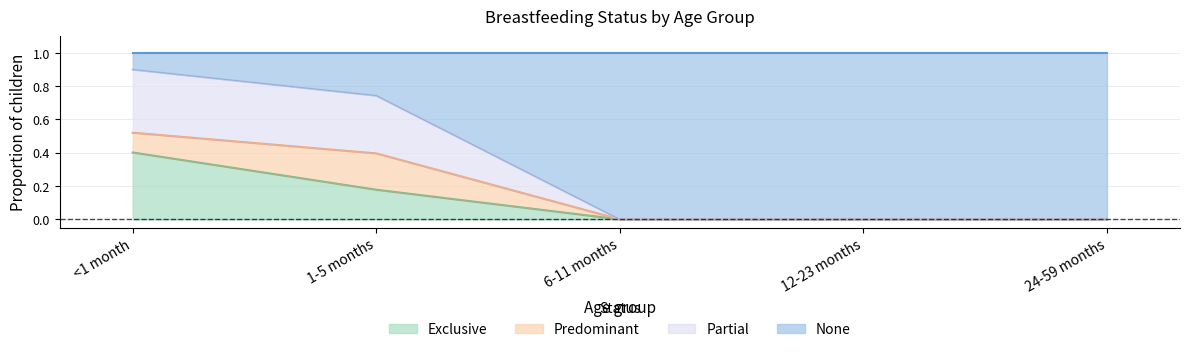

Count the number of categories in the chart.

5